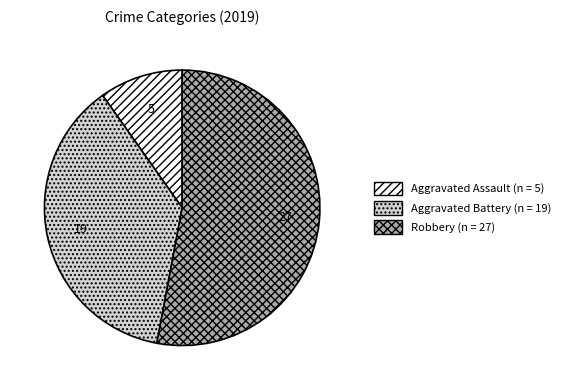

What is the largest slice in the pie chart?

Robbery